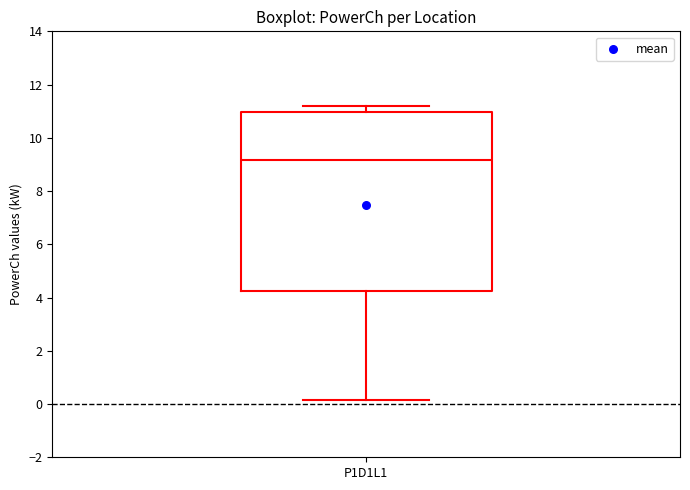

Transcribe this box plot: give where the median line is, the range the box spans, and where the two whiskers end, as read against the y-axis. The values are not printed on the chart, so give them approximately, as read against the axis.

median 9.2, box 4.2 to 11.0, whiskers 0.2 to 11.2